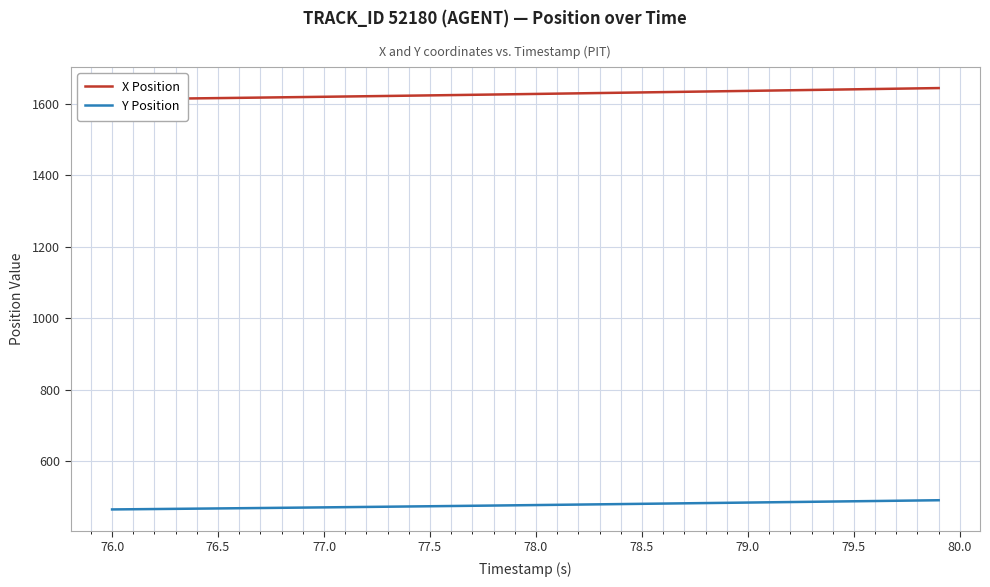

What is the value of the X Position point at the 23rd from the left?

1628.9